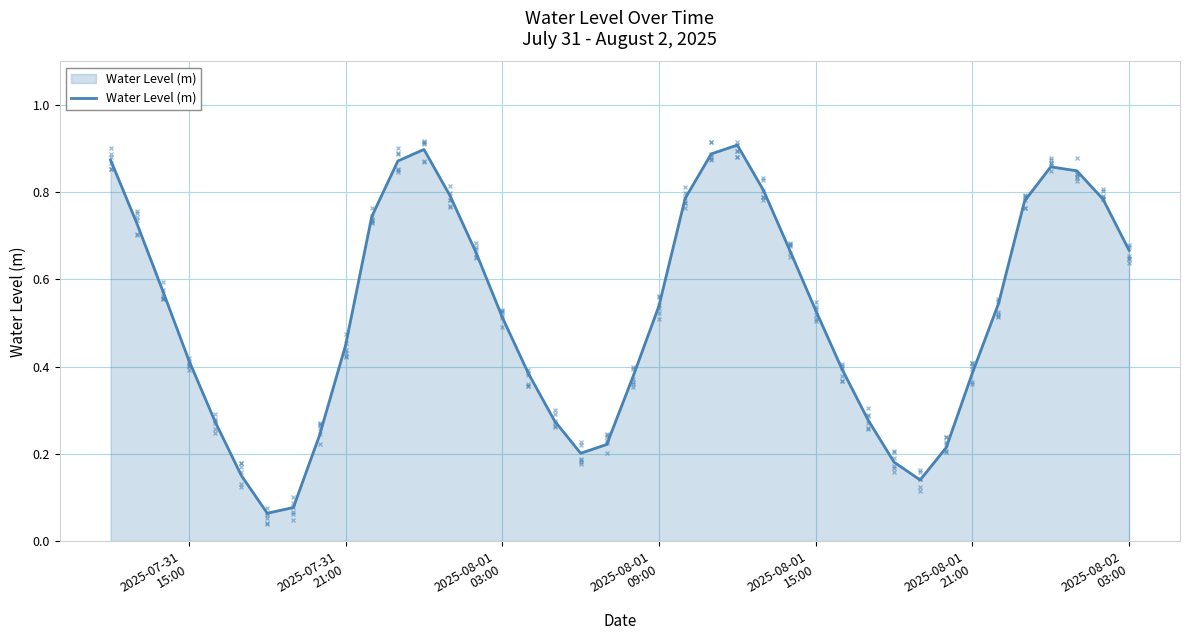

How many interior local valleys (lower than both neighbors) does the data have?

3